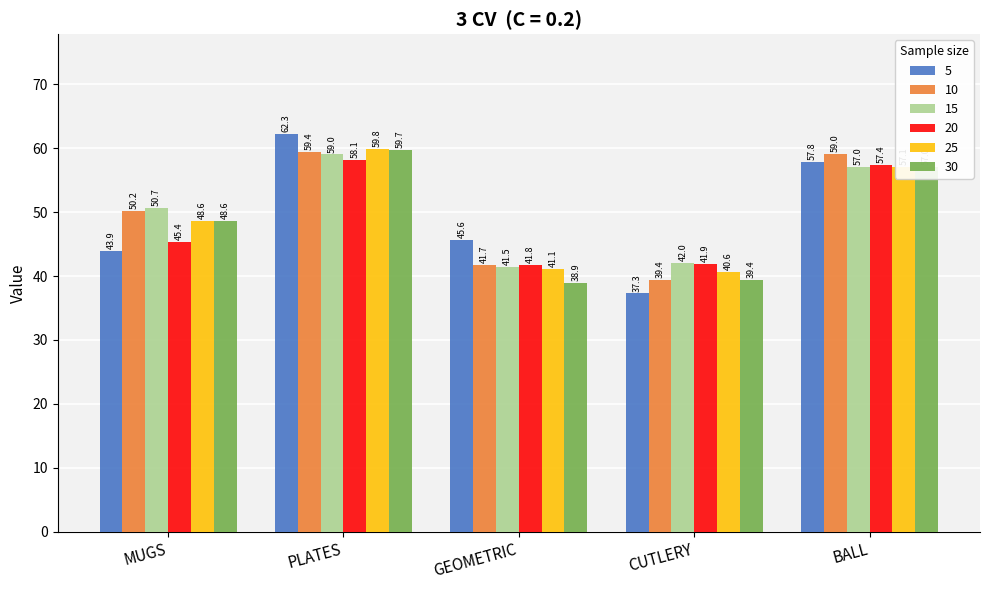

What position from the right is PLATES?

4